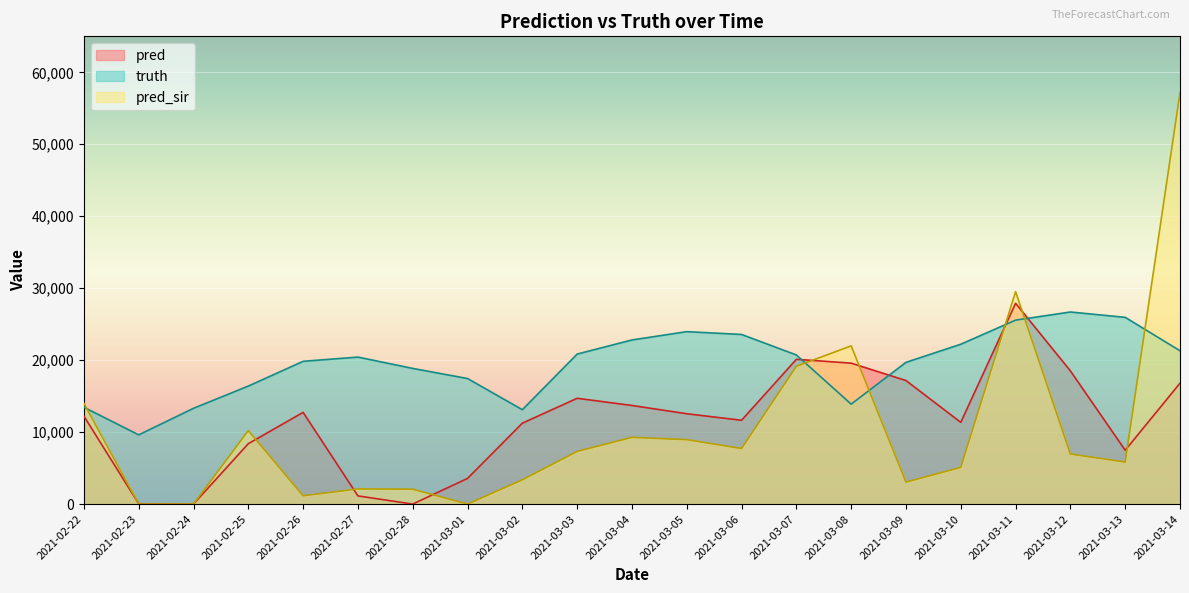

What is the spread (max minus min) of values at 2021-03-11?

3954.0